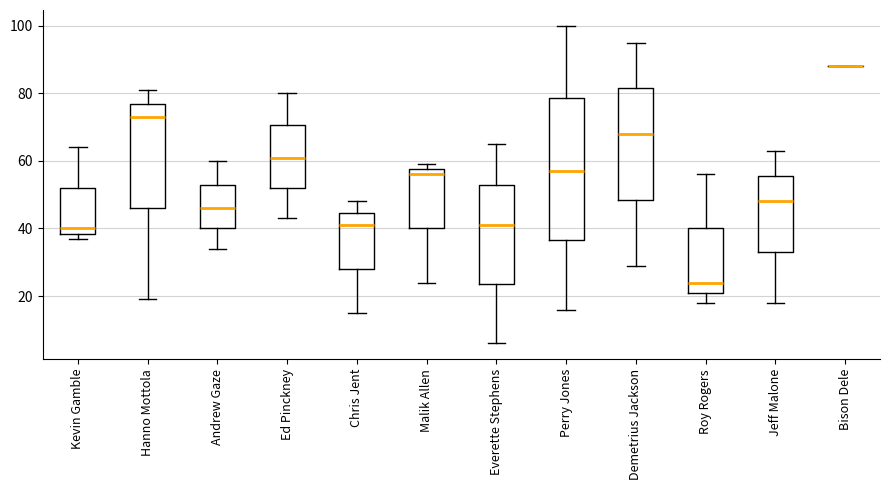

Comparing the boxes themselves (not the whiskers), which one is the tallest?

Perry Jones